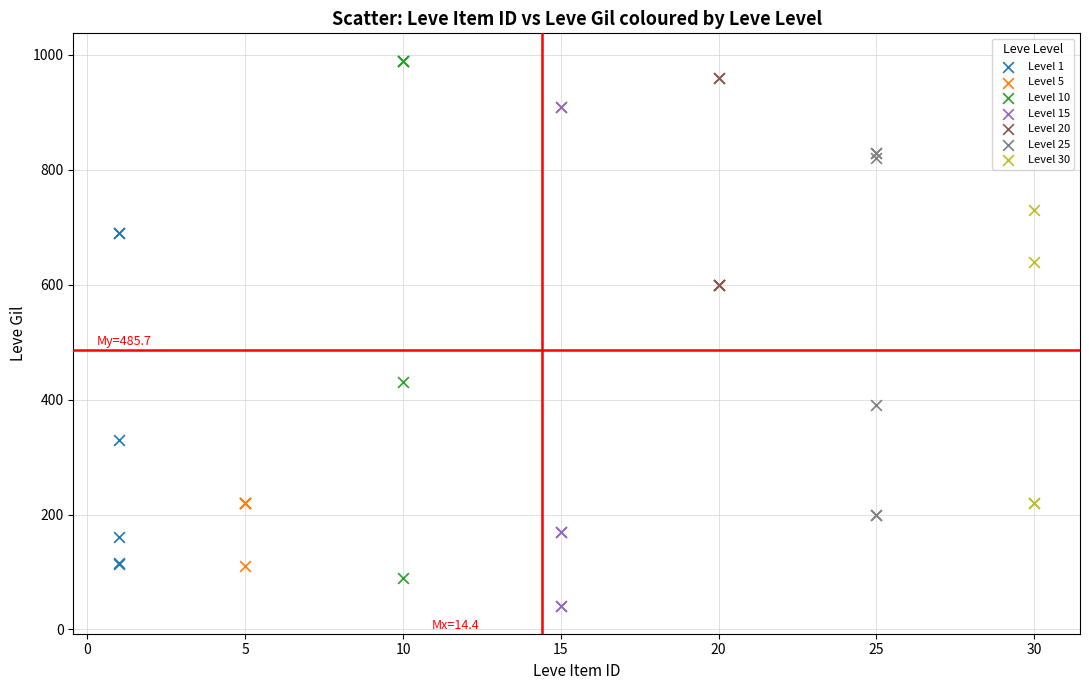

What are all the series names shown in the legend?

Level 1, Level 5, Level 10, Level 15, Level 20, Level 25, Level 30